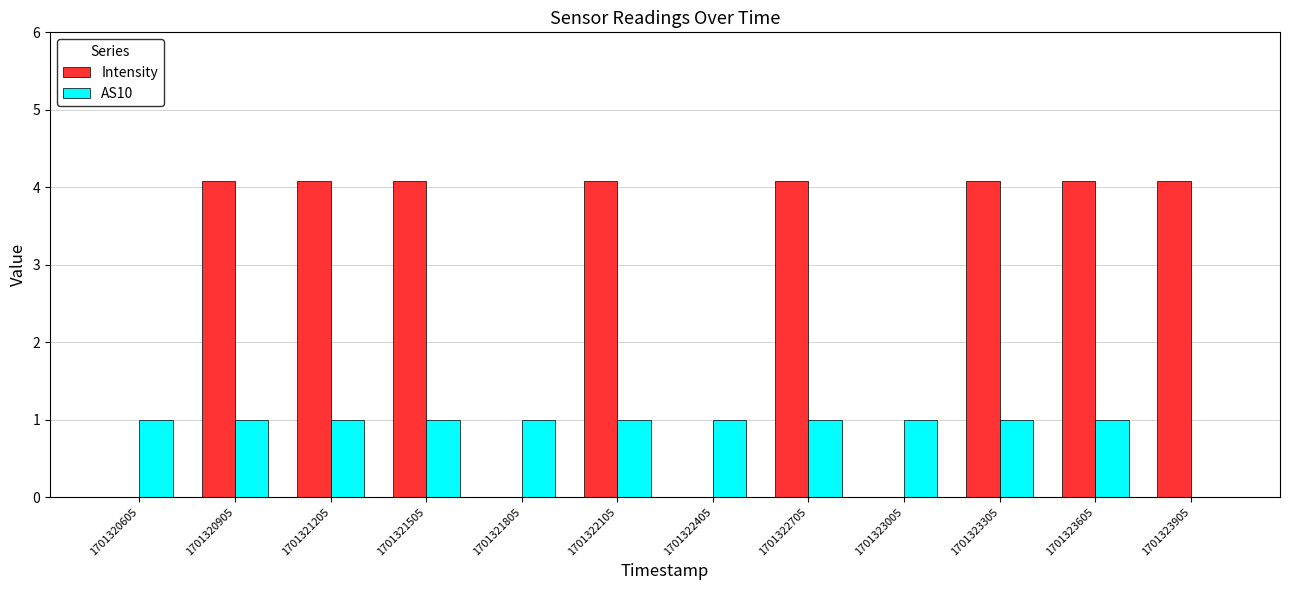

What is the highest value of the AS10 series?

1.0